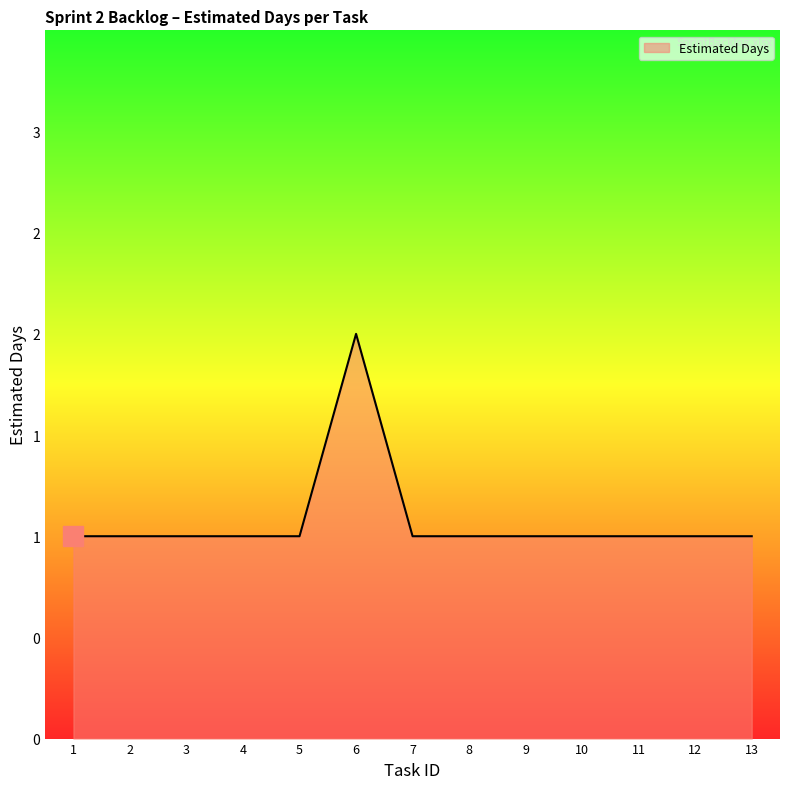

Does the chart have visible grid lines?

No